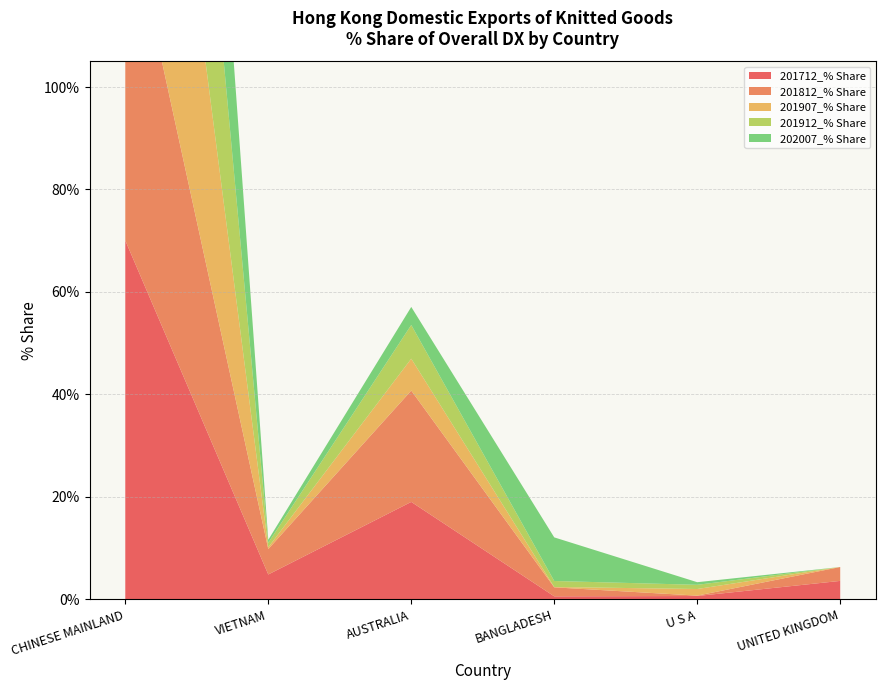

Reading left to right, extract all data points from this chart.

201712_% Share: 70.1	4.8	19.0	0.6	0.6	3.6
201812_% Share: 67.7	5.0	21.7	1.8	0.1	2.7
201907_% Share: 88.4	0.3	6.2	0.1	1.3	0.0
201912_% Share: 86.5	0.9	6.6	1.2	0.8	0.0
202007_% Share: 85.3	0.6	3.5	8.5	0.5	0.0